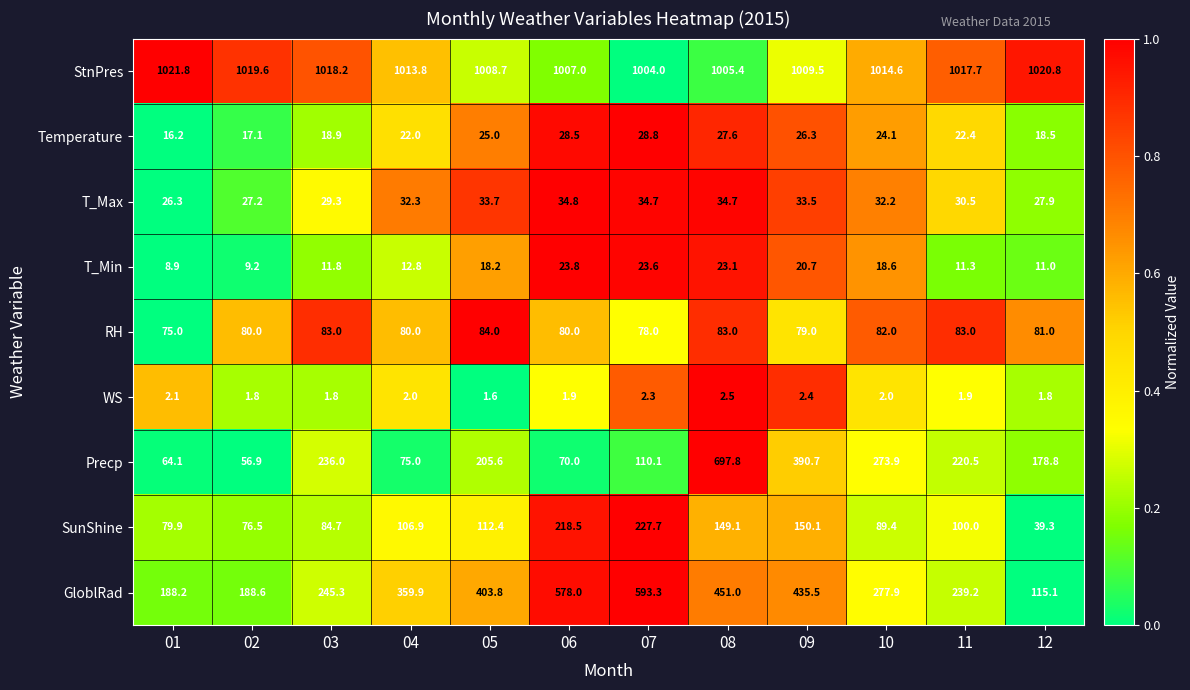

At which label is Temperature closest to 22?

04